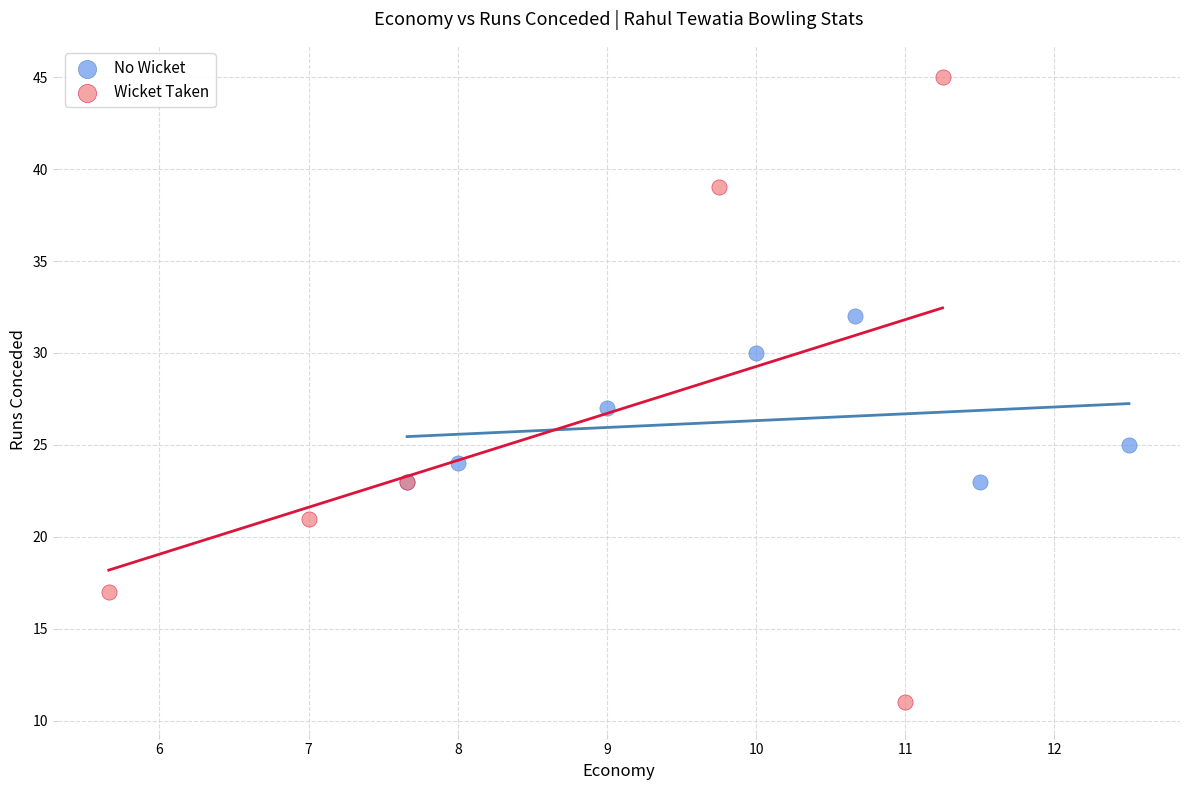

Which series contains the highest Y value?

Wicket Taken